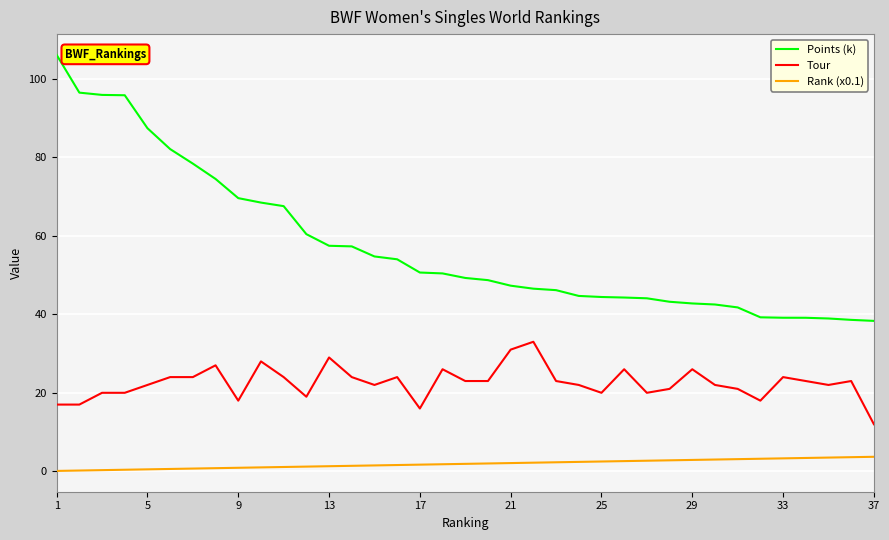

True or false: Tour and Points (k) cross at least once.

False